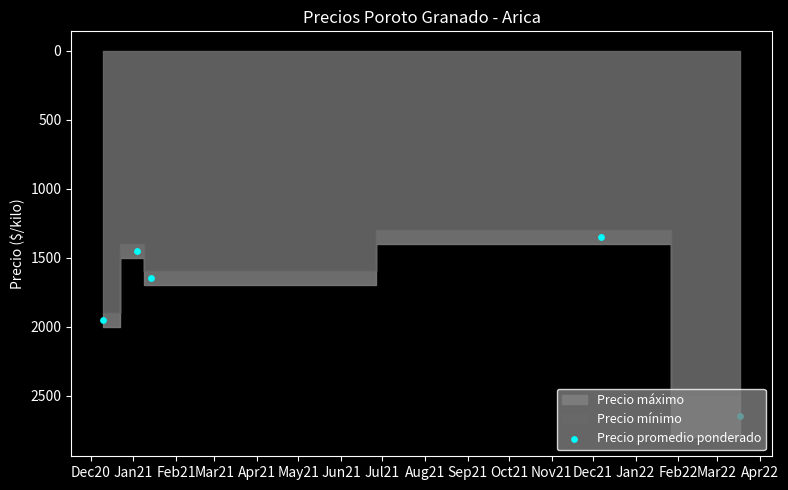

What is the ratio of the value at Jan21 to the value at Feb21?

0.9